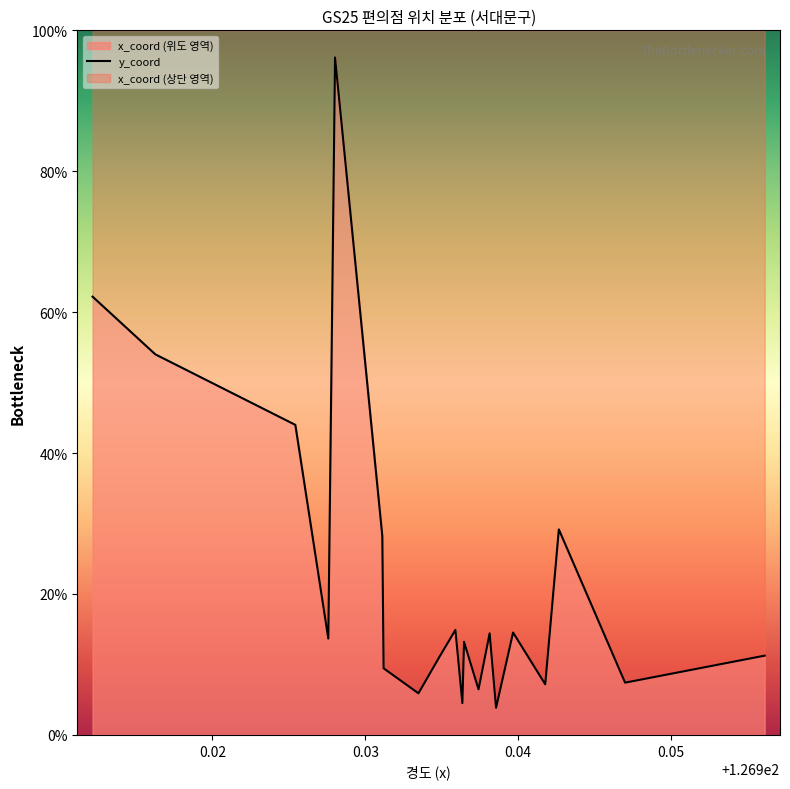

How many data points does each series have?

20